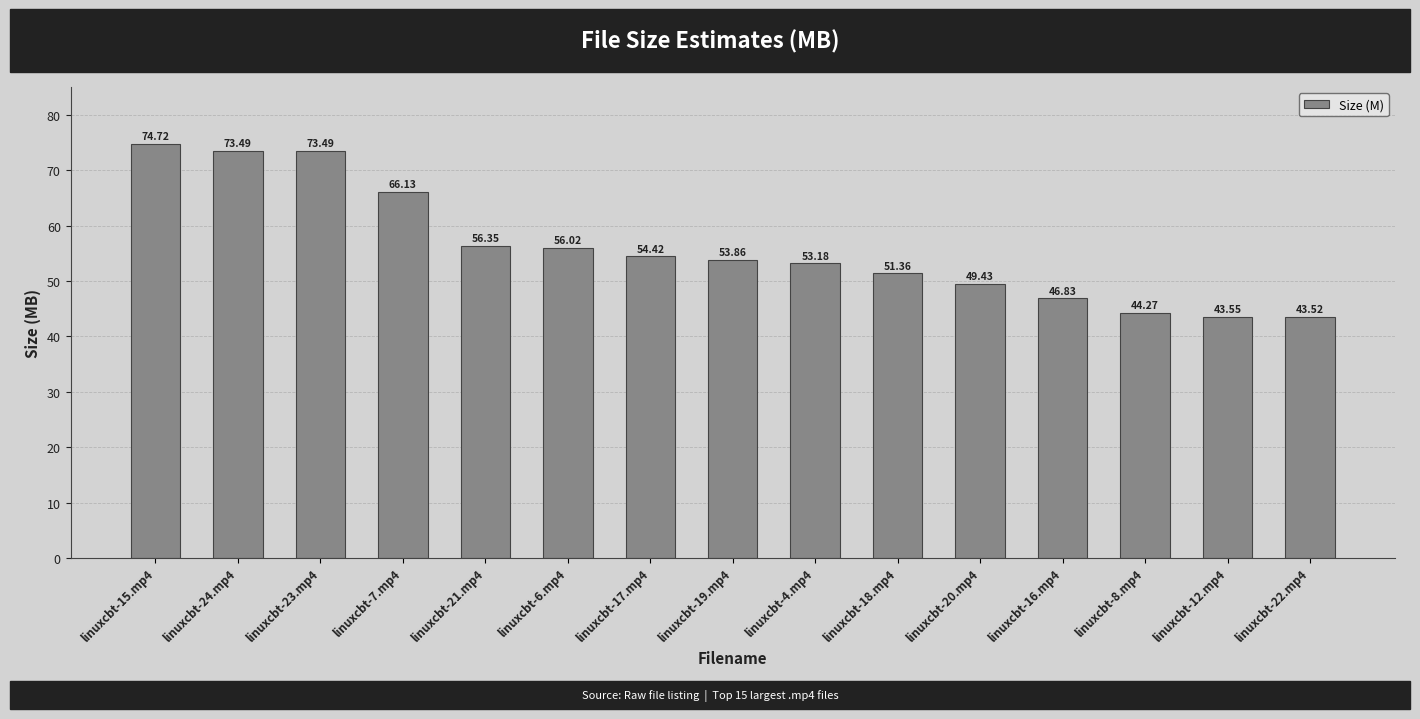

Where does the data first go above 53?

linuxcbt-15.mp4